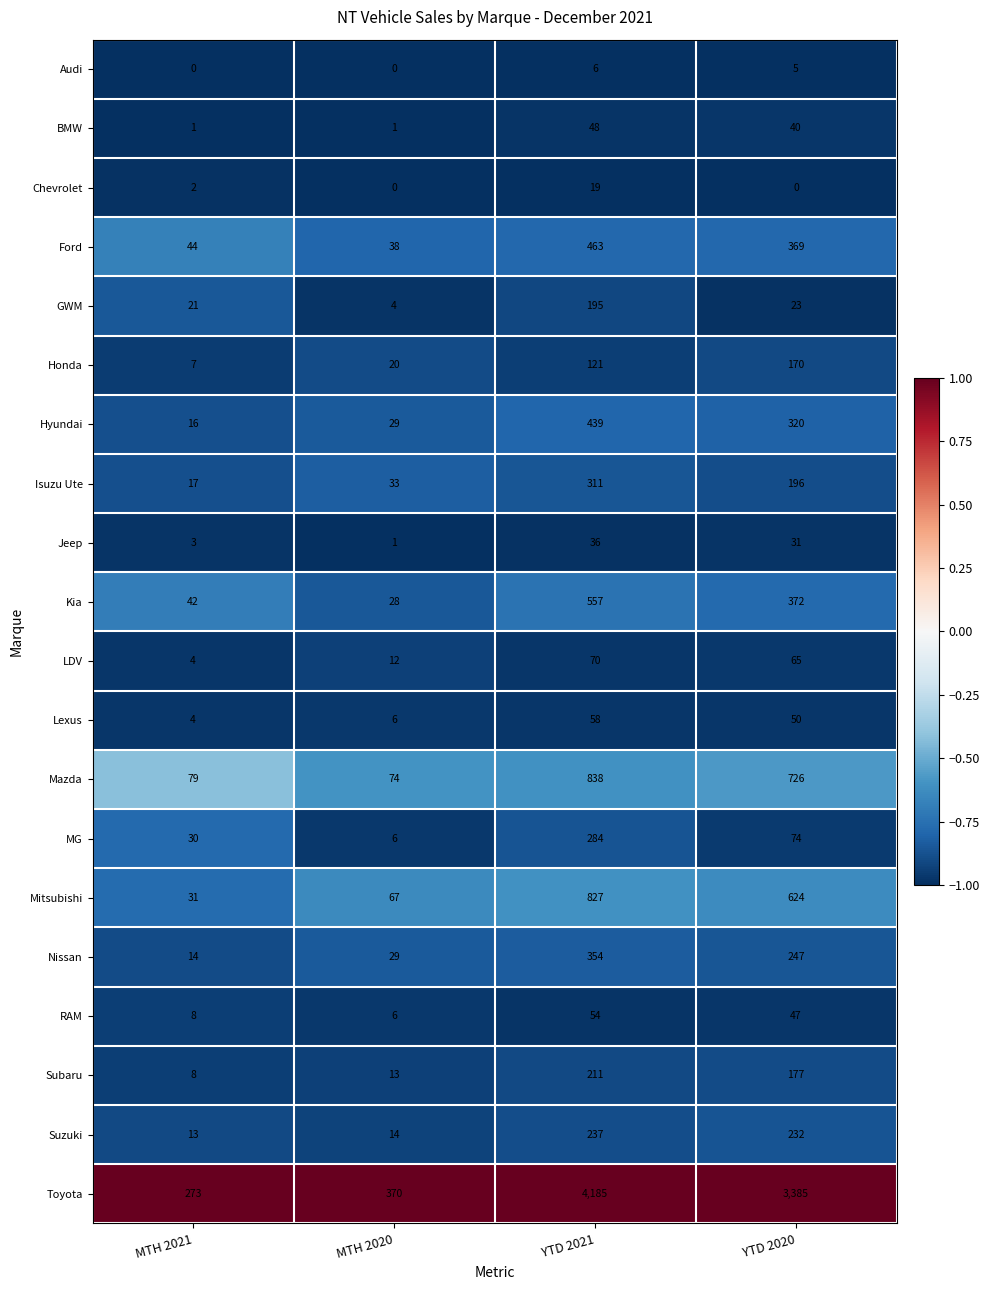

What is the smallest value displayed?

0